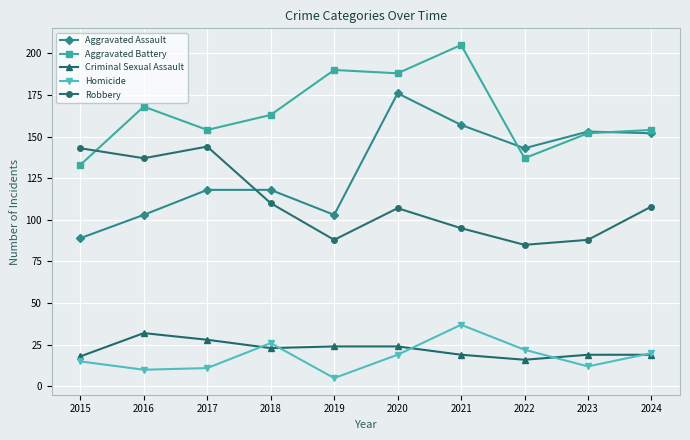

What is the greatest value displayed?

205